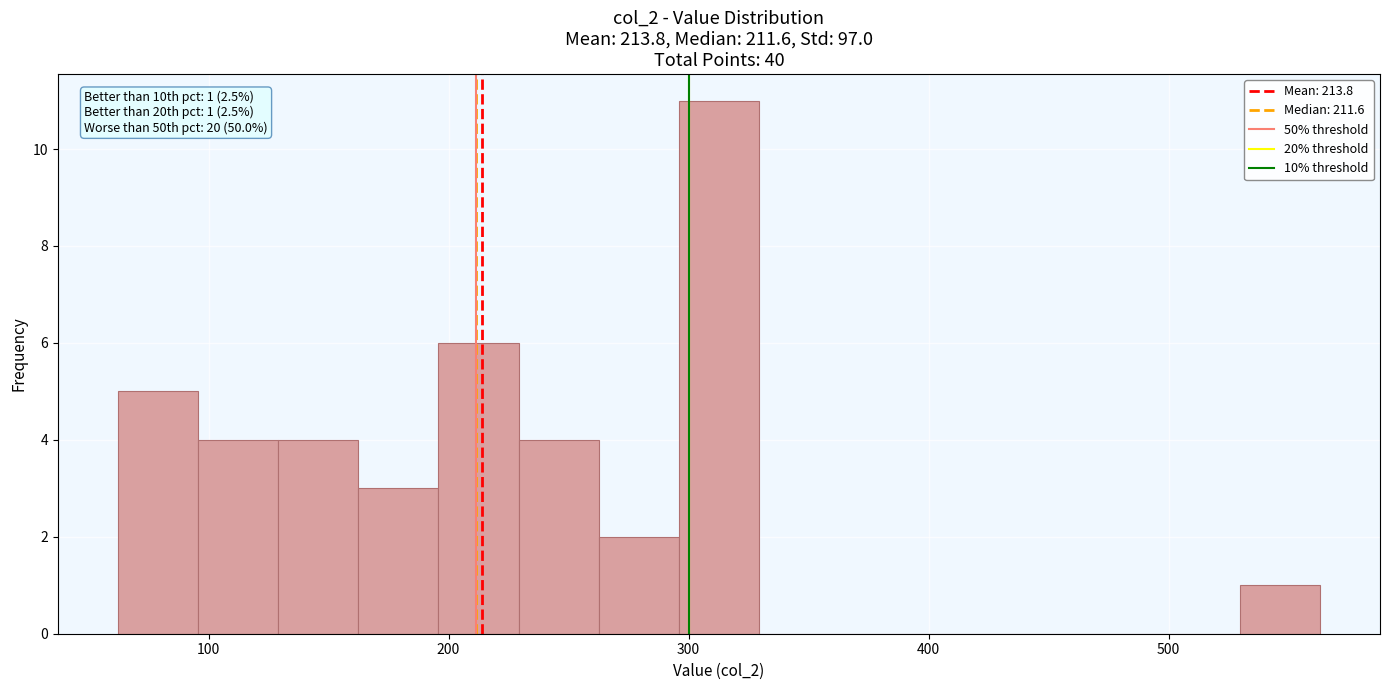

Read against the x-axis, roughly where is the centre of the tallest bar?

310